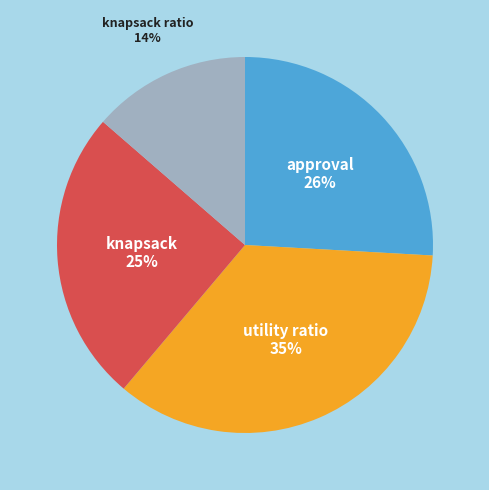

What percentage is the knapsack ratio slice, to the nearest percent?

14%